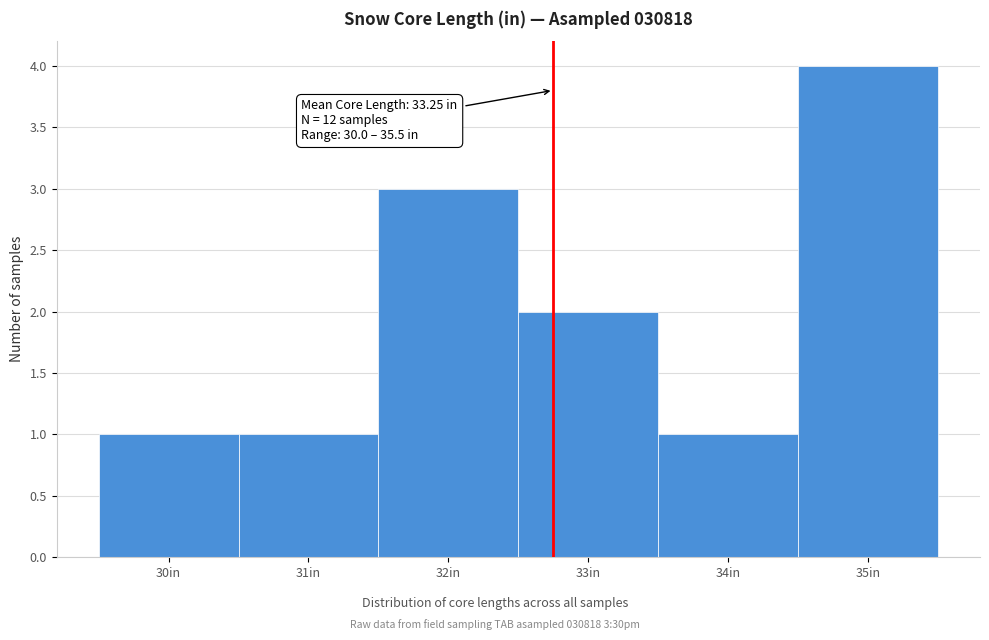

Reading left to right, list all the values displayed in this chart.

1	1	3	2	1	4